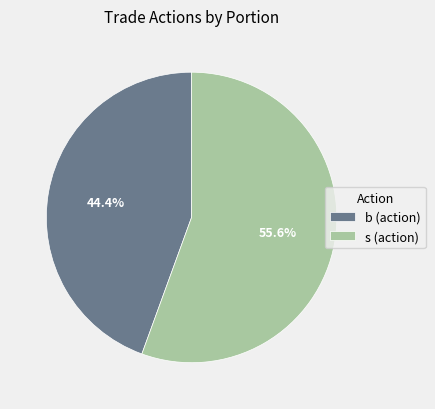

Is there a majority slice in this chart?

Yes